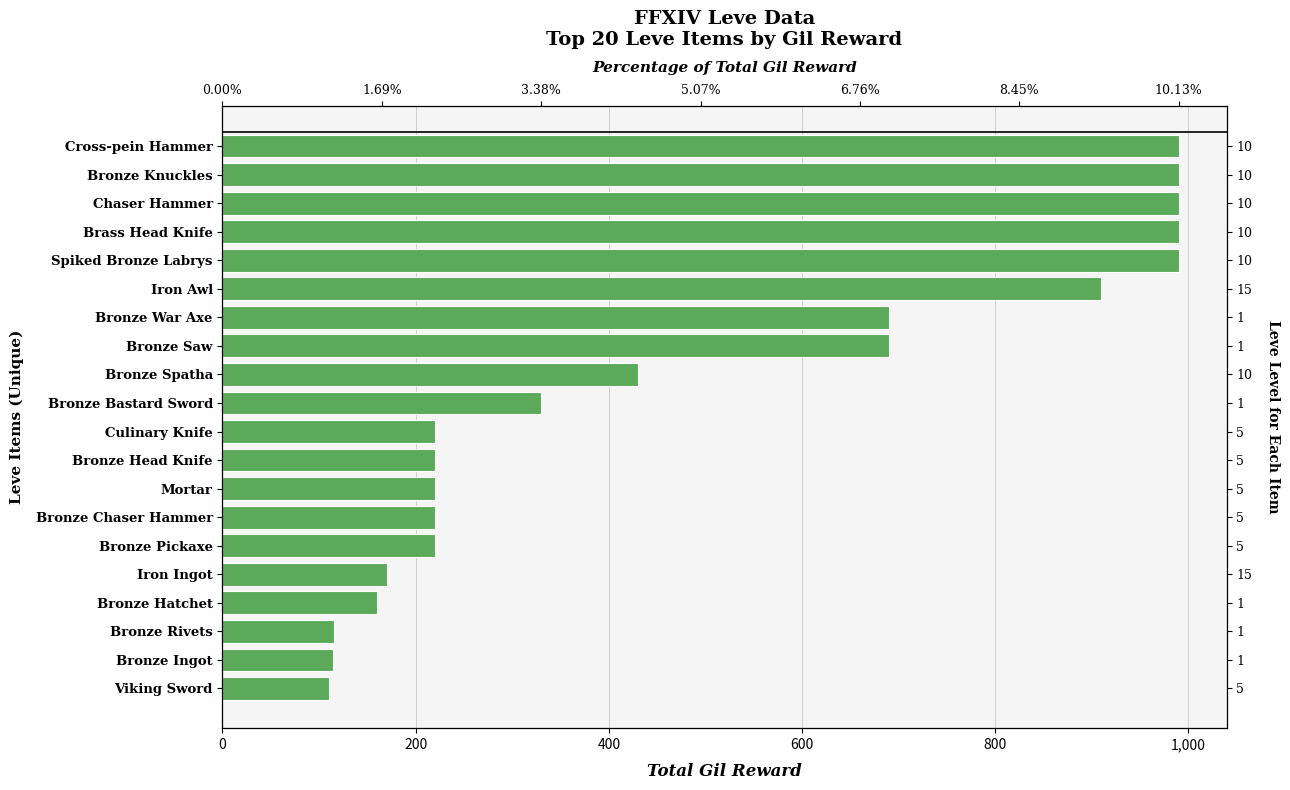

Does the chart contain stacked bars?

No